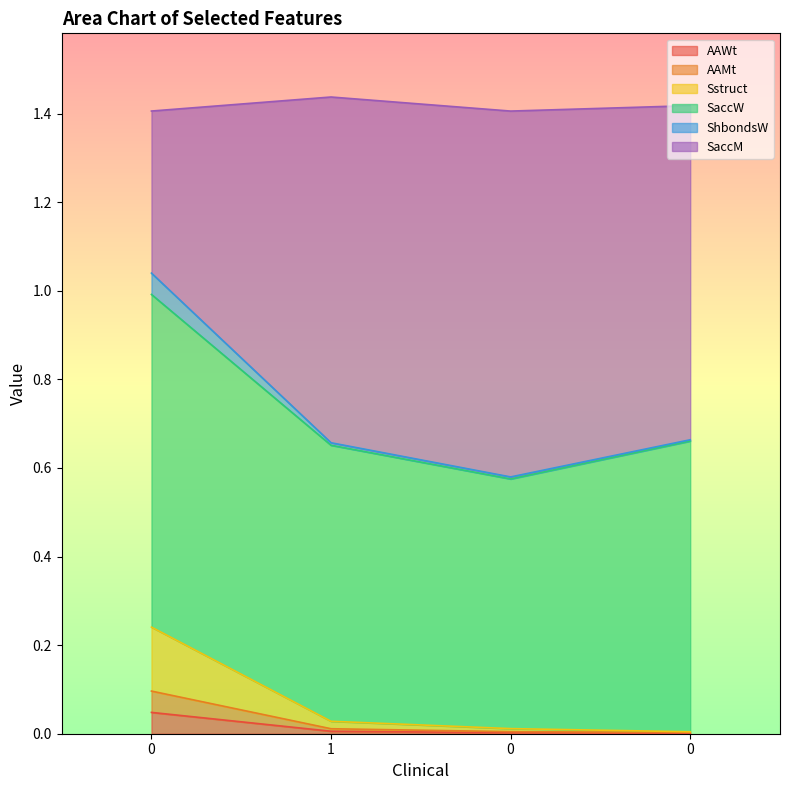

True or false: Sstruct has more than 1 points higher than both neighbors.

False